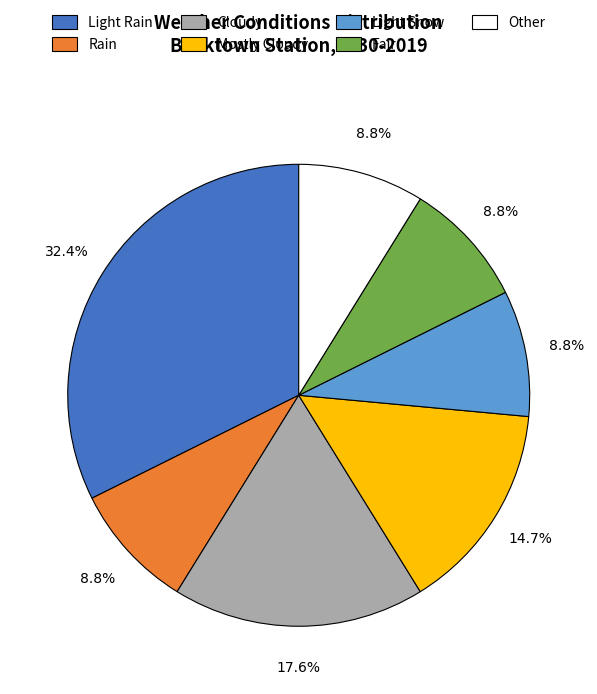

Combined, do Rain and Mostly Cloudy account for over 50%?

No